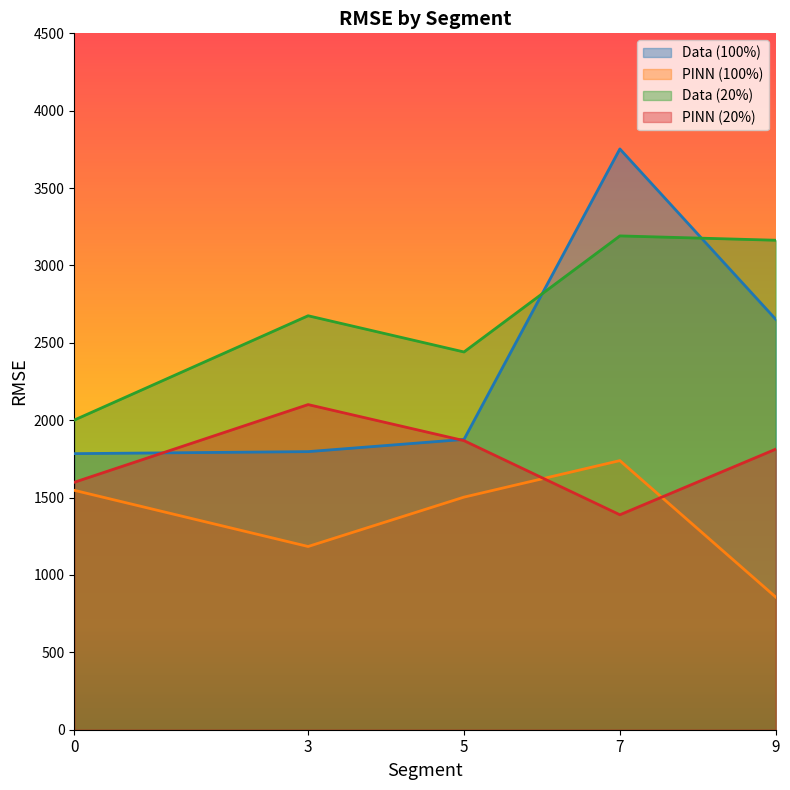

How many data points in Data (100%) are above 1876?

2